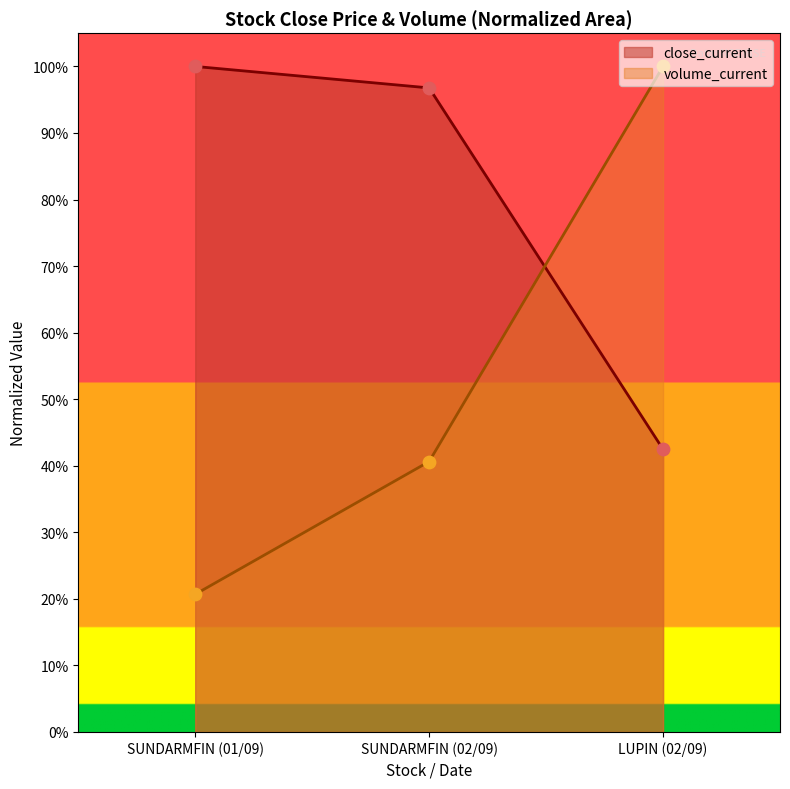

Which series has the largest Y range (max minus min)?

volume_current